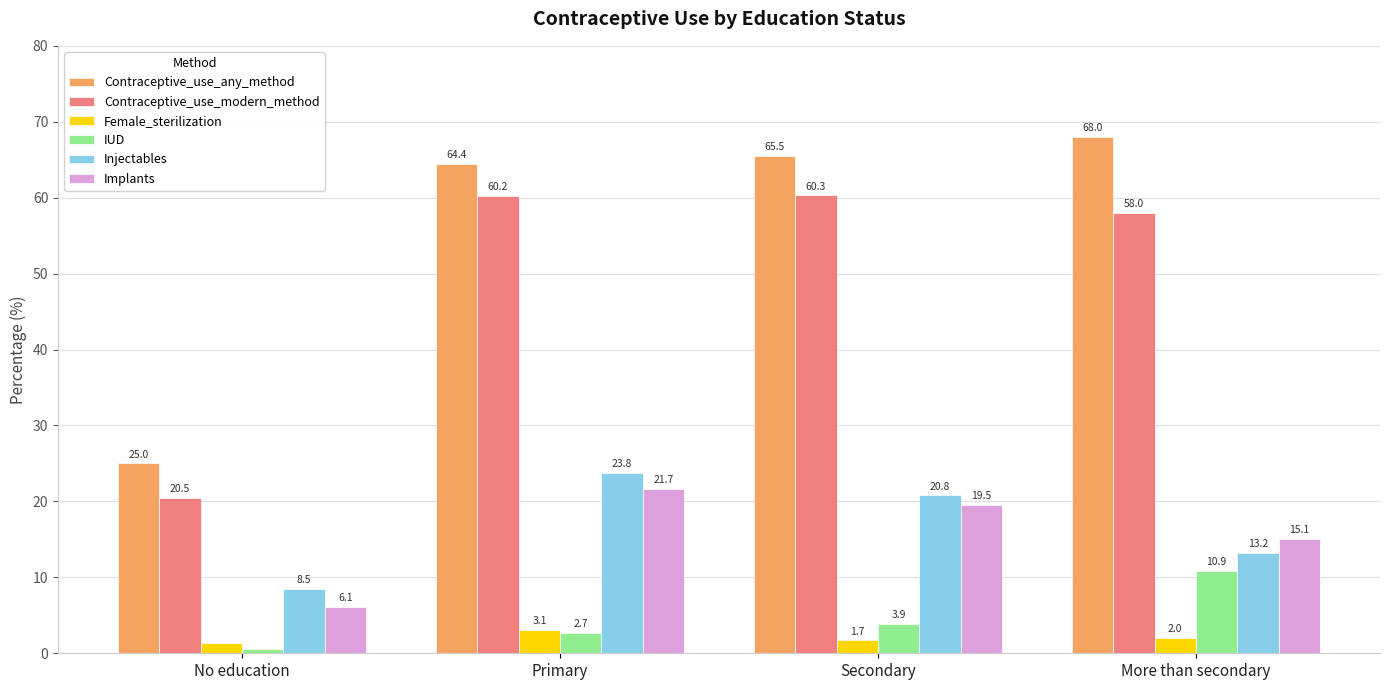

What position from the right is More than secondary?

1